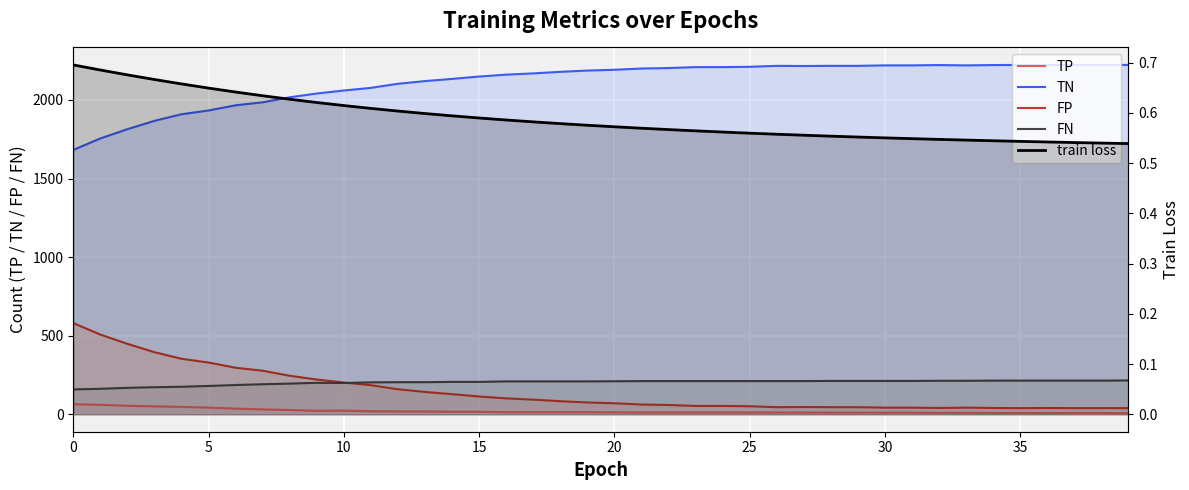

Which series has the largest range (max minus min)?

TN